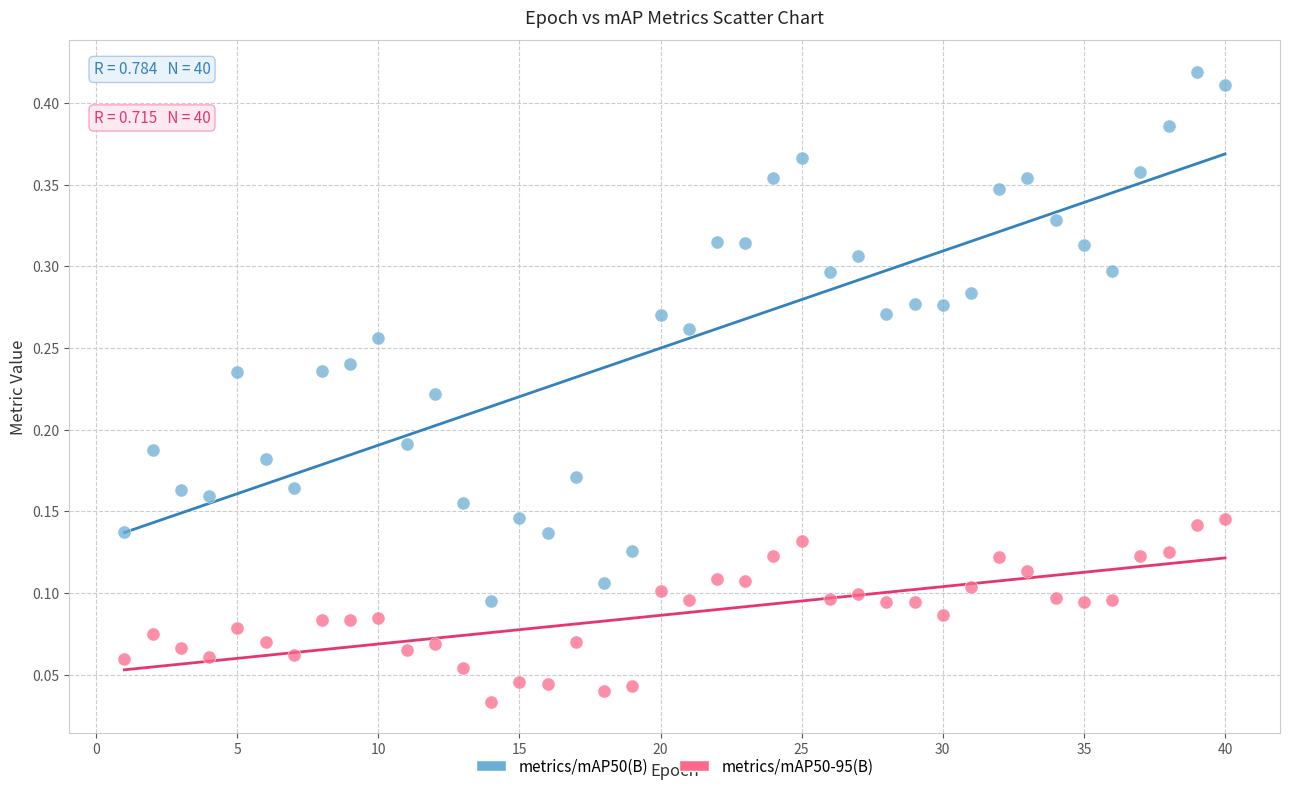

Which series has the largest Y range (max minus min)?

metrics/mAP50(B)